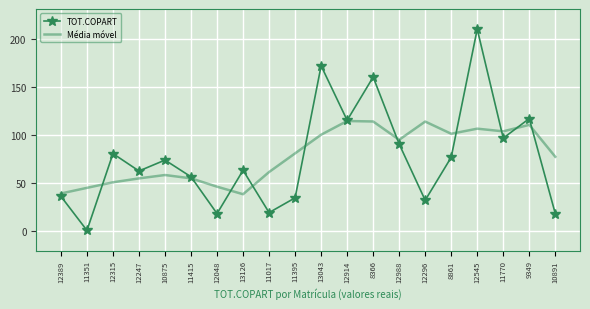

Read the Média móvel value at 12296.

114.2